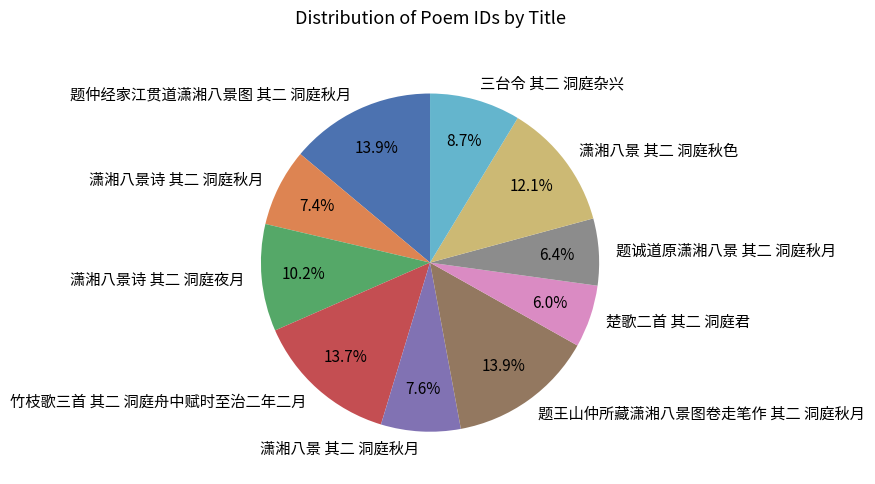

Combined, what portion of the pie is 三台令 其二 洞庭杂兴 and 题王山仲所藏潇湘八景图卷走笔作 其二 洞庭秋月?

22.6%